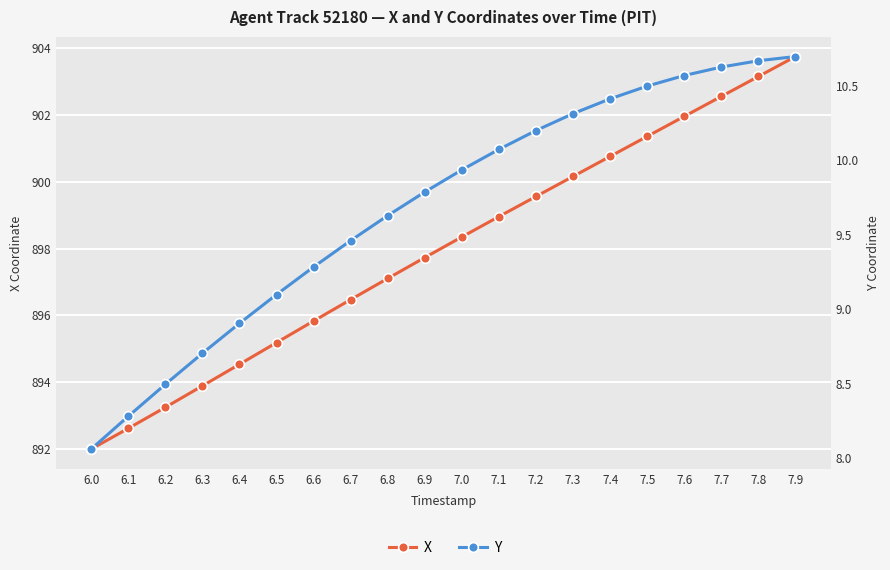

The X series shows 1475.2 at 6.5. True or false?

False